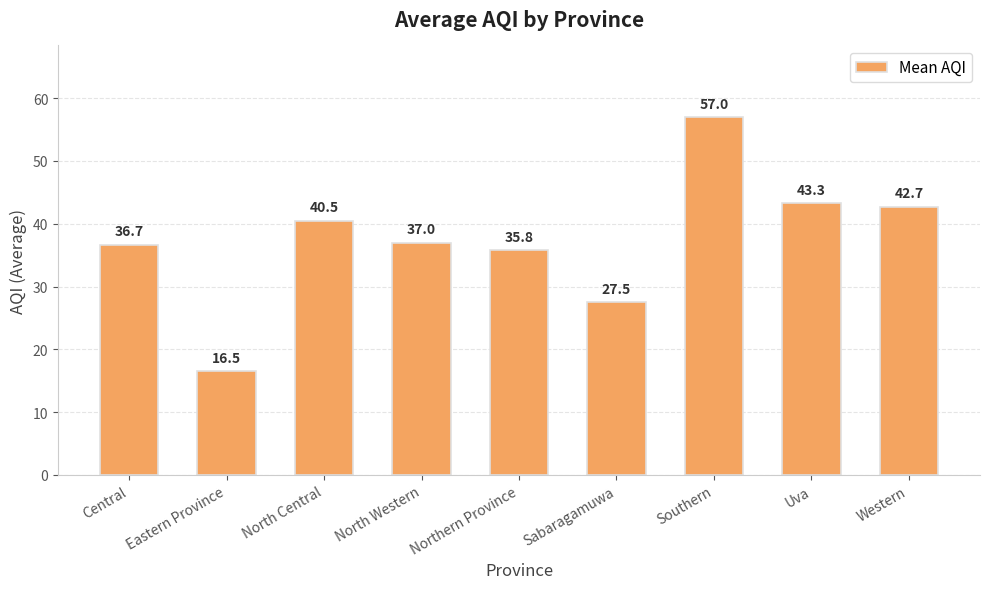

Which has a higher value, Southern or Central?

Southern